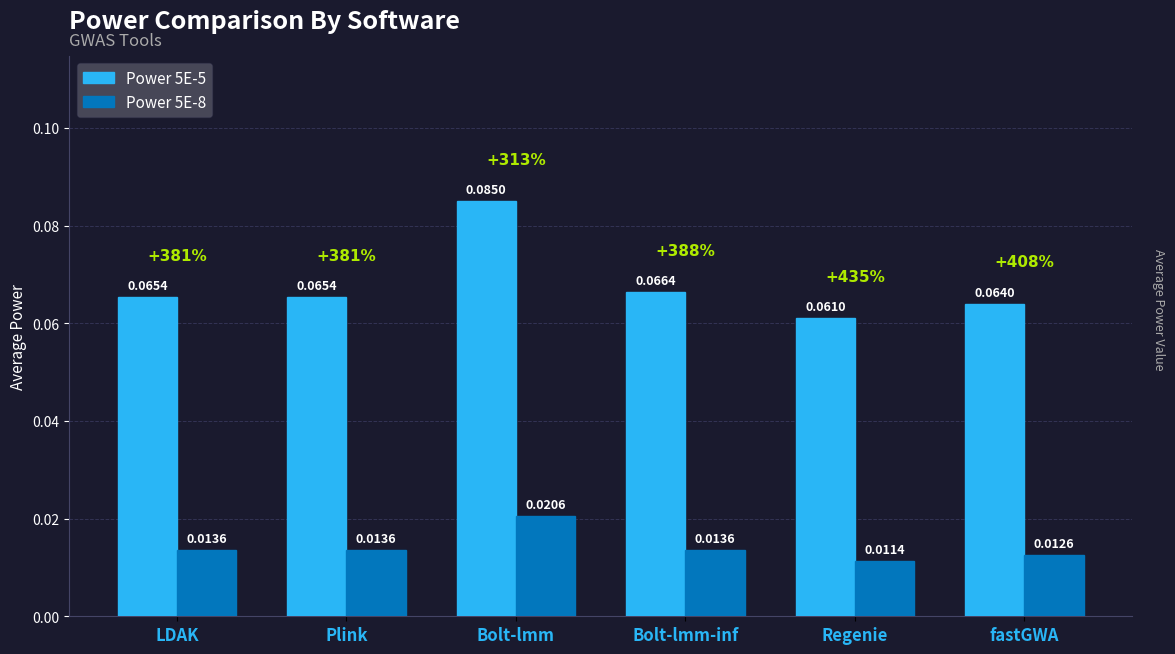

Which series has the largest total across all categories?

Power 5E-5